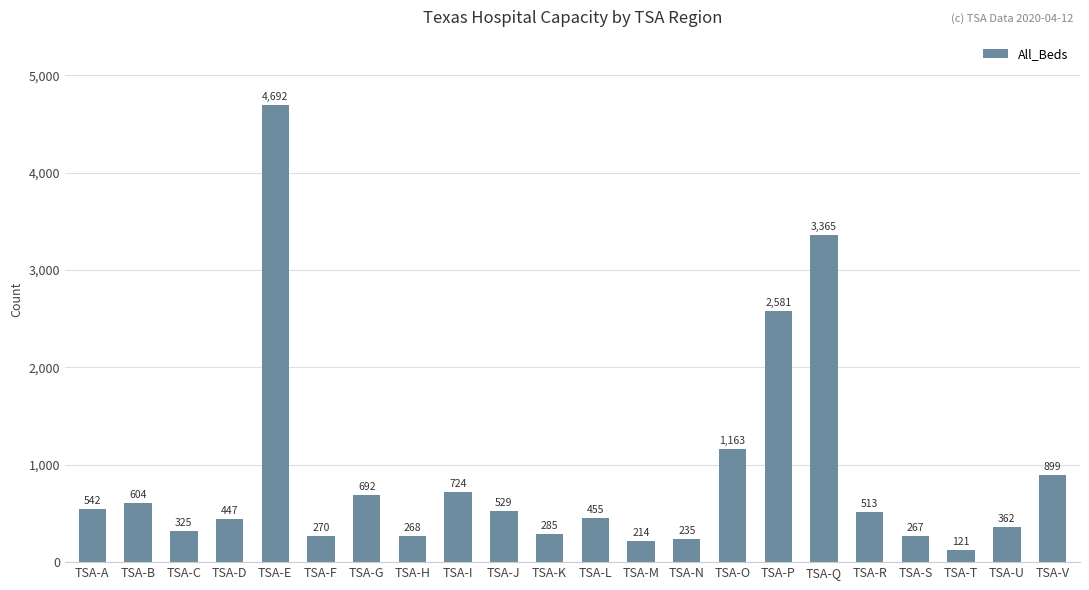

Are the bars horizontal?

No